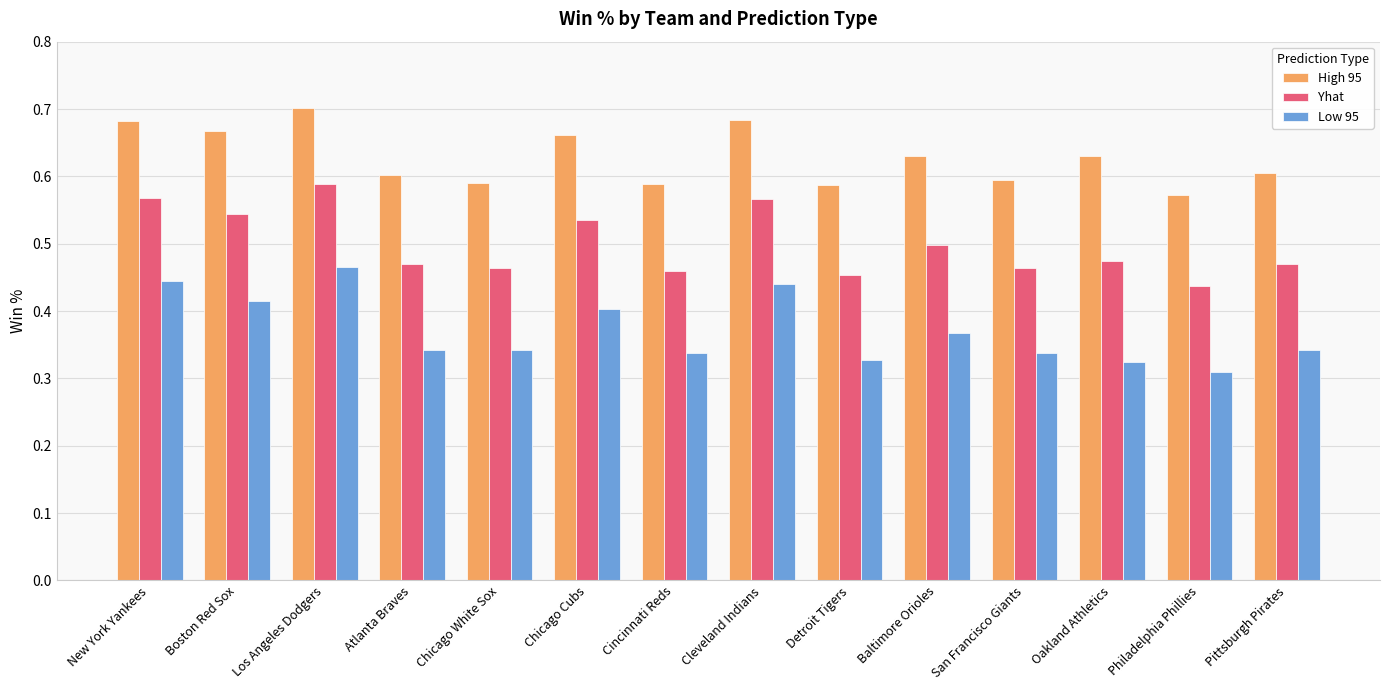

At which category is the sum across all series the highest?

Los Angeles Dodgers